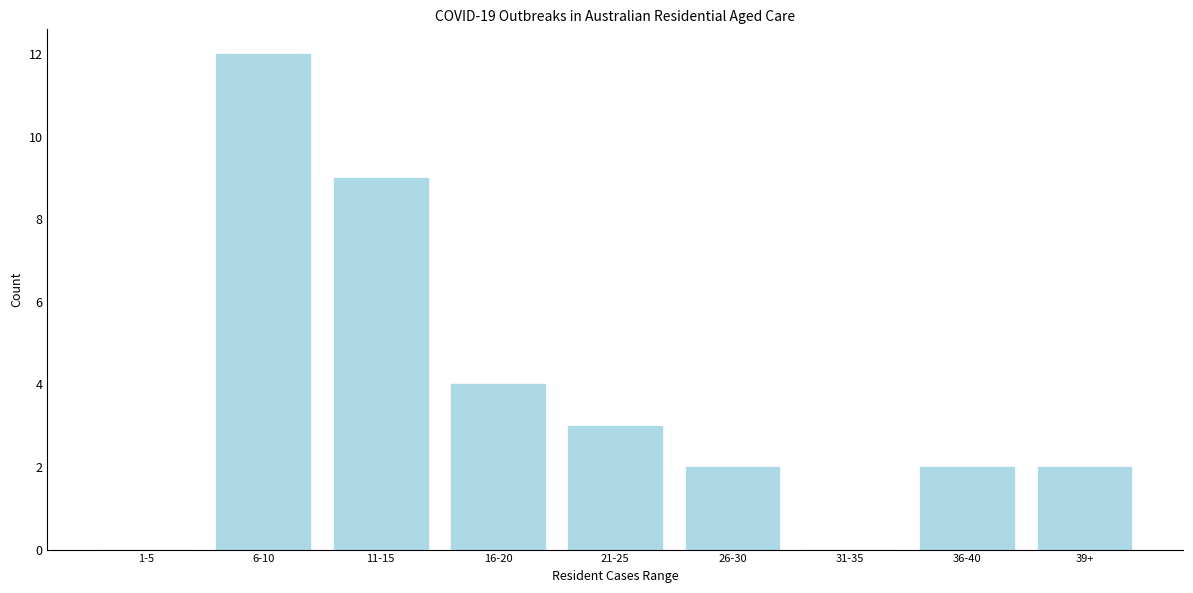

Reading left to right, extract all data points from this chart.

1-5=0	6-10=12	11-15=9	16-20=4	21-25=3	26-30=2	31-35=0	36-40=2	39+=2